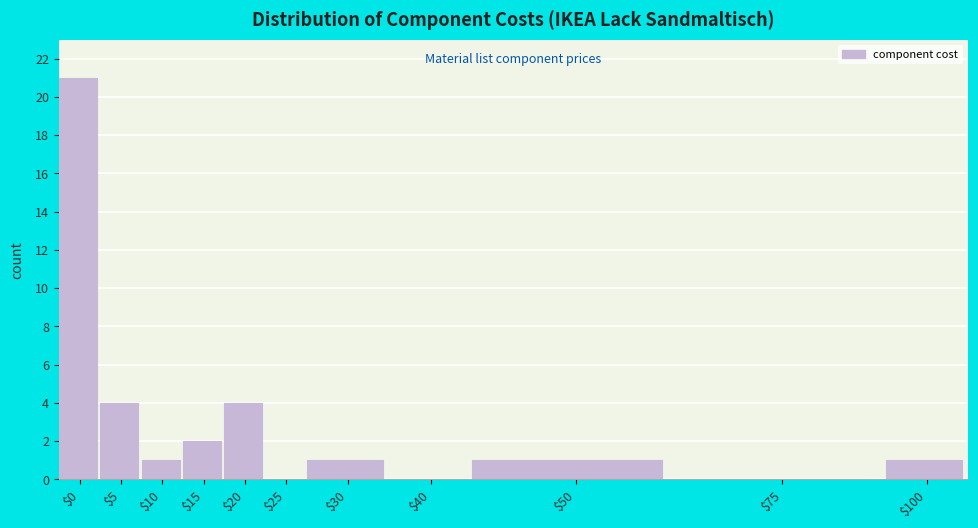

What is the maximum value shown in the chart?

21